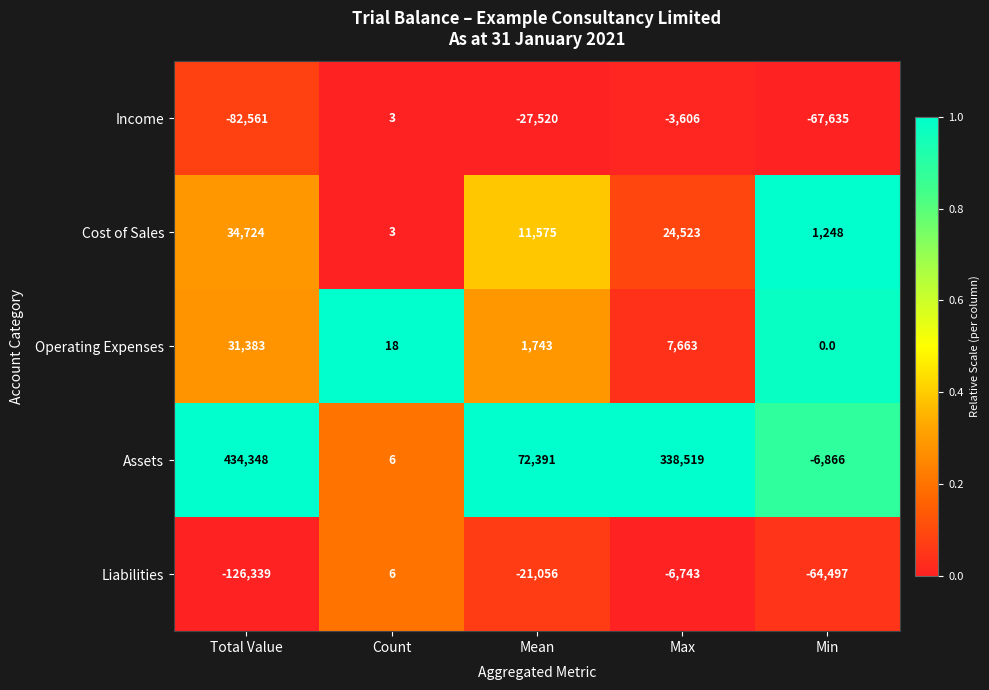

Count the number of data series in this chart.

5